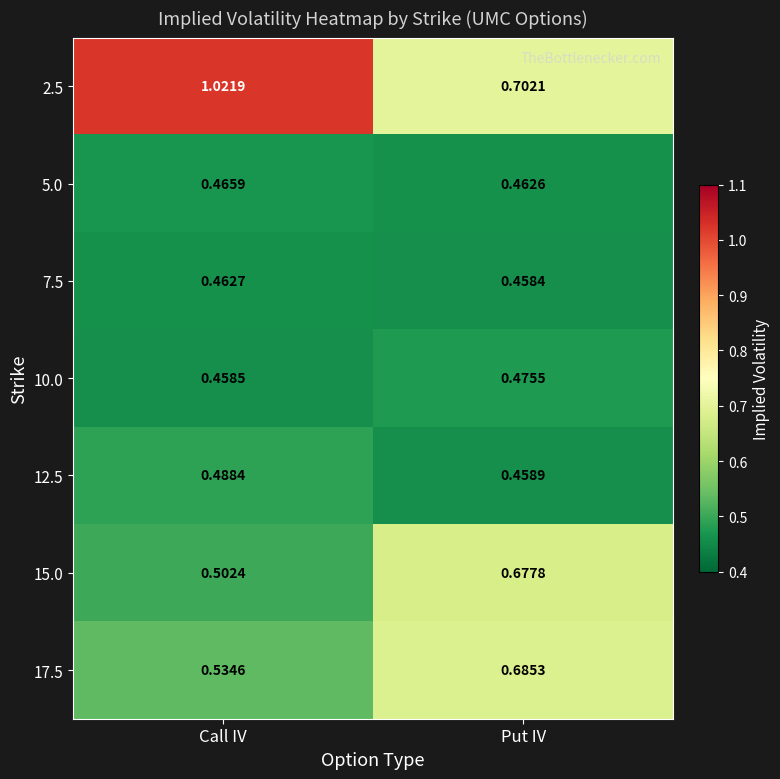

Is the value of 2.5 at Put IV greater than the value of 12.5 at Put IV?

Yes